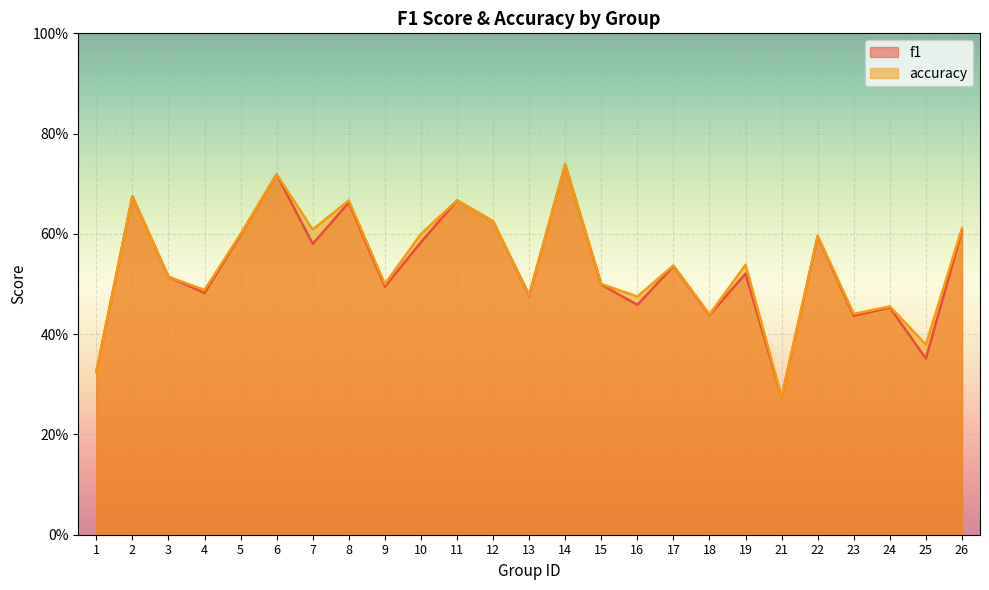

What are all the series names shown in the legend?

f1, accuracy